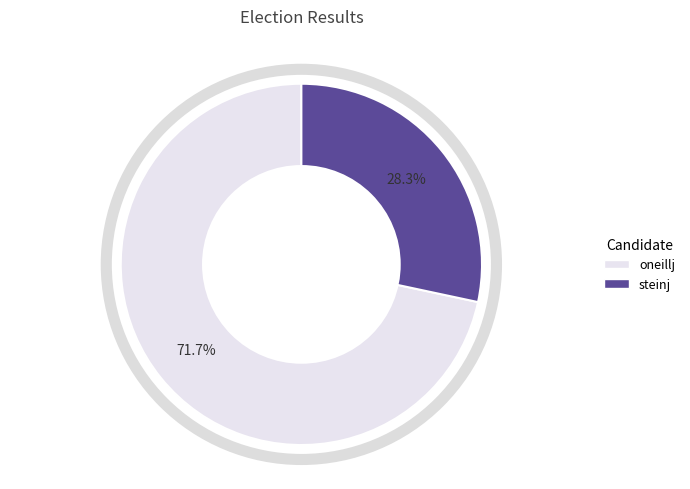

To the nearest percent, what is the average slice percentage?

50%